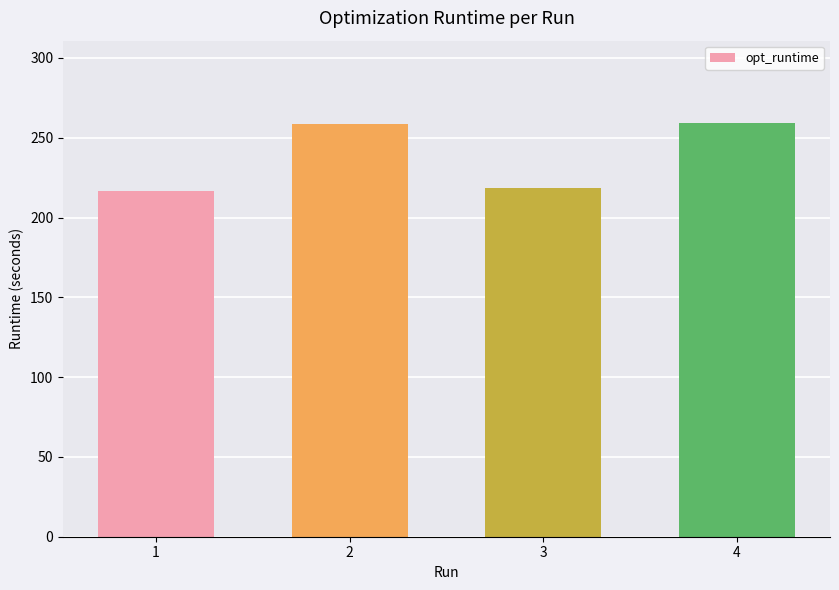

Is it true that the value at 4 is 84.7?

False